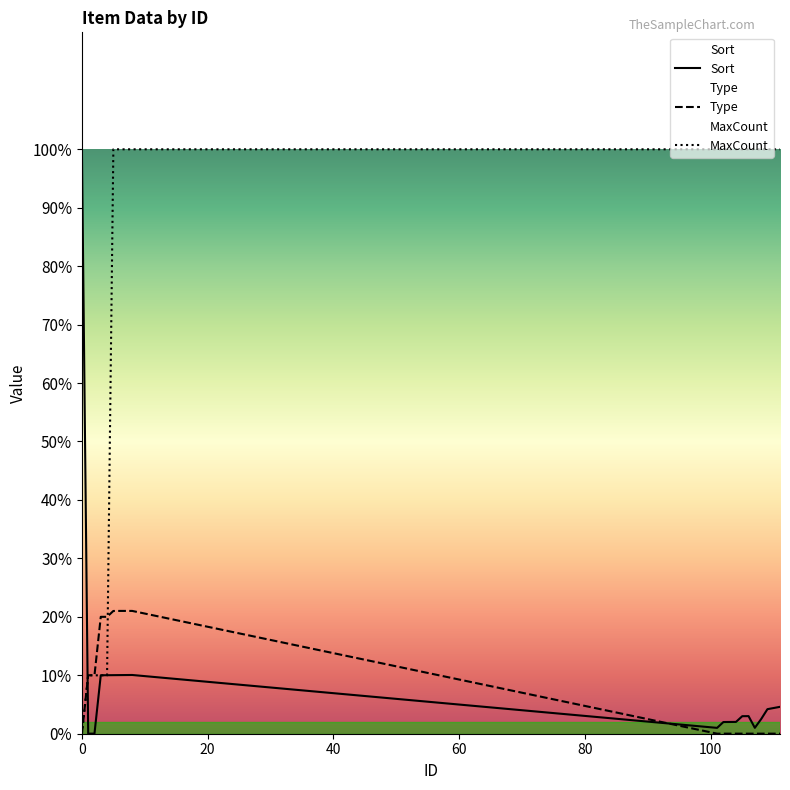

Read the Type value at 1, to the nearest 100.

1000